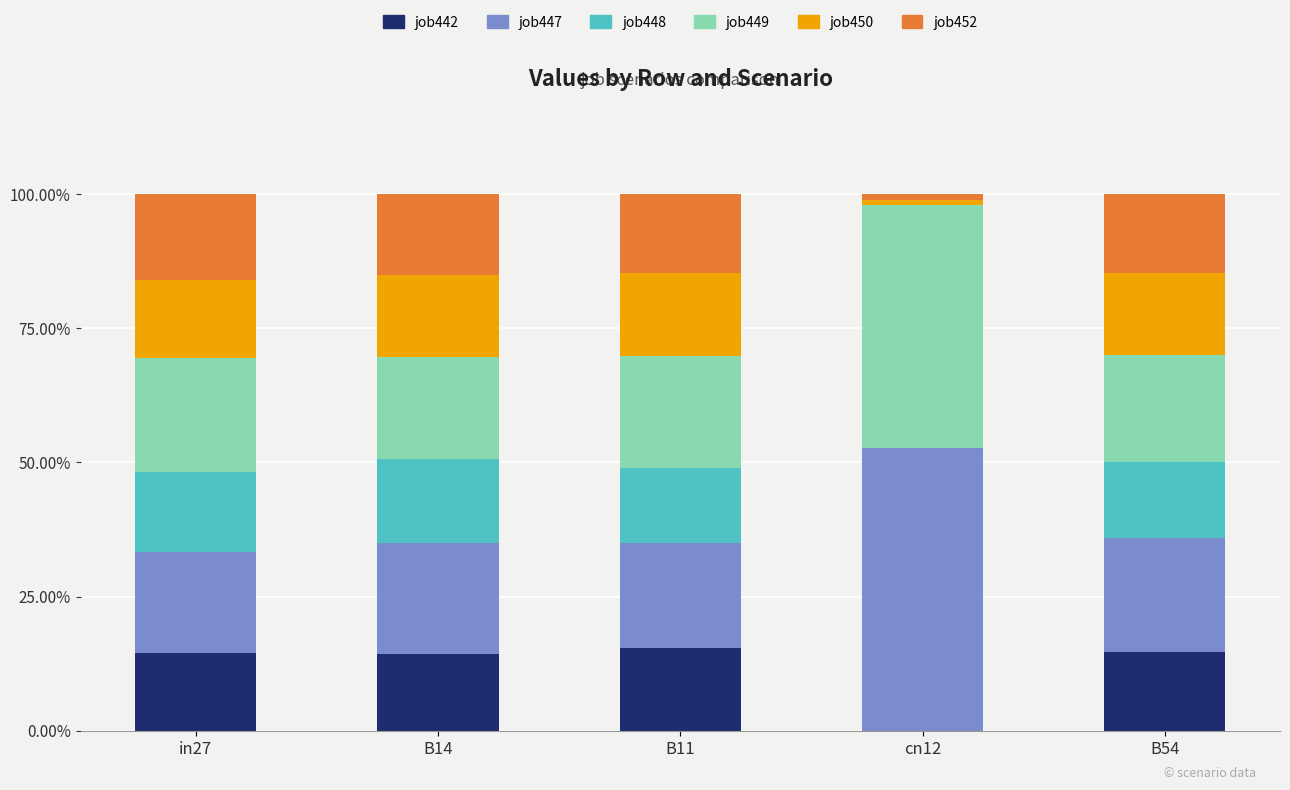

Are the bars horizontal?

No